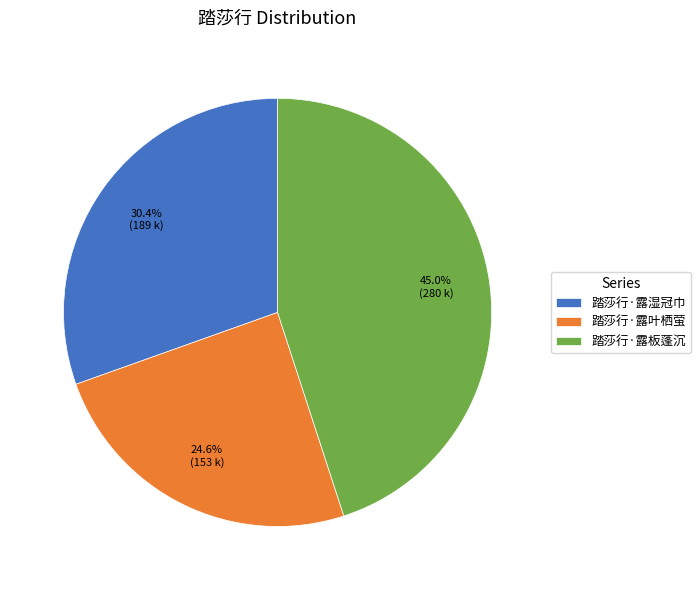

Is it true that 踏莎行·露板蓬沉 is 54% of the pie?

False